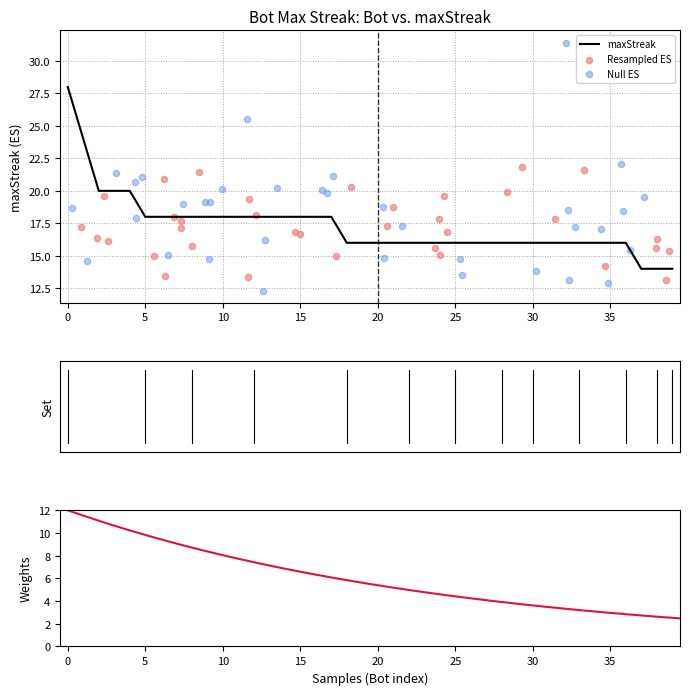

What is the maximum value for maxStreak?

28